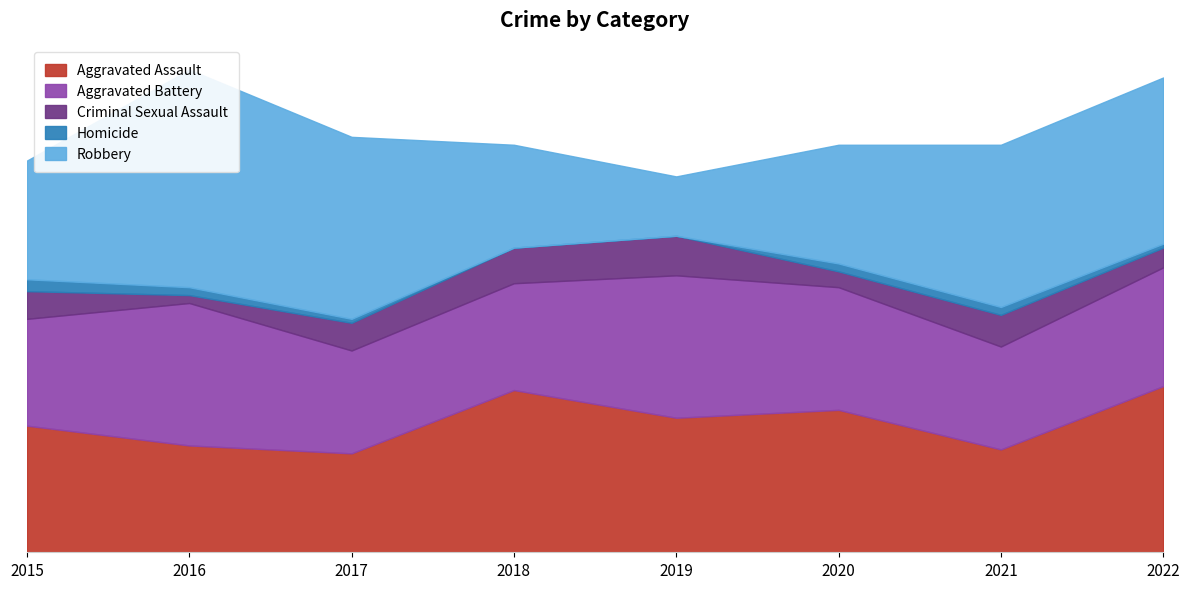

Reading right to left, extract all data points from this chart.

Aggravated Assault: 2022=42	2021=26	2020=36	2019=34	2018=41	2017=25	2016=27	2015=32
Aggravated Battery: 2022=30	2021=26	2020=31	2019=36	2018=27	2017=26	2016=36	2015=27
Criminal Sexual Assault: 2022=5	2021=8	2020=4	2019=10	2018=9	2017=7	2016=2	2015=7
Homicide: 2022=1	2021=2	2020=2	2019=0	2018=0	2017=1	2016=2	2015=3
Robbery: 2022=42	2021=41	2020=30	2019=15	2018=26	2017=46	2016=55	2015=30